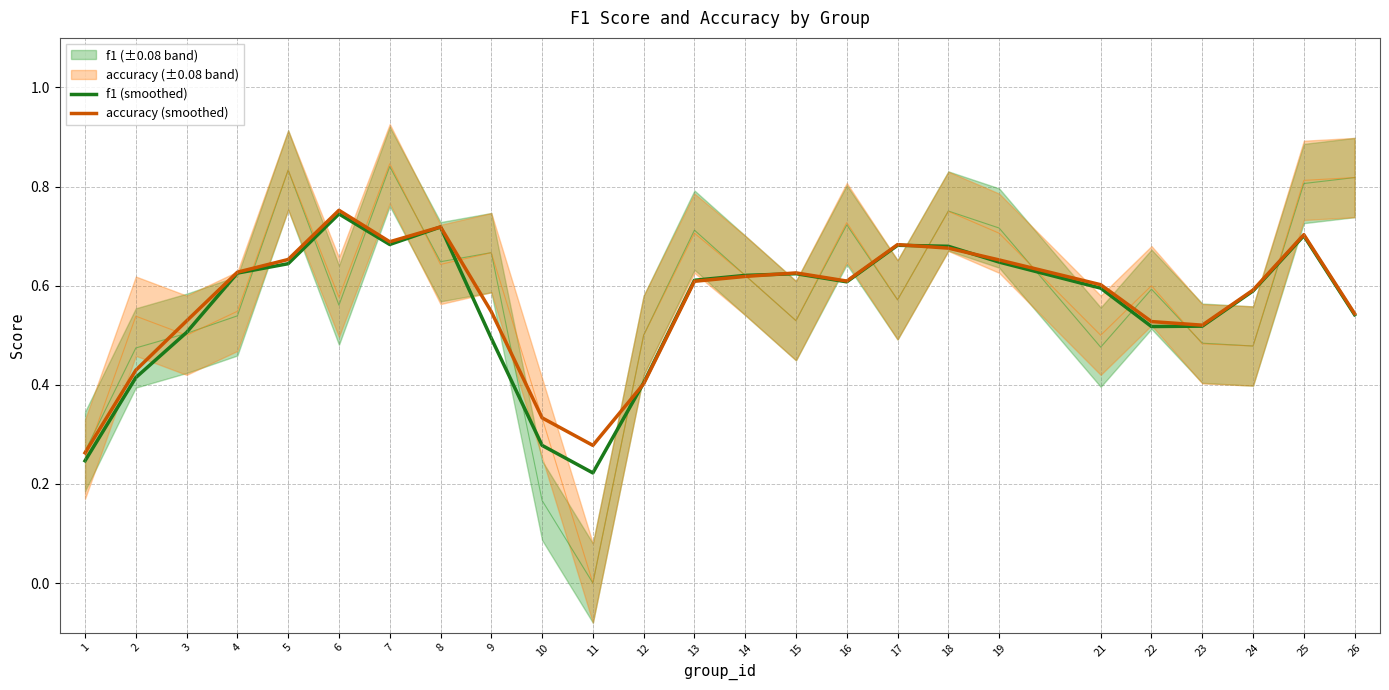

How many categories are shown in the chart?

25